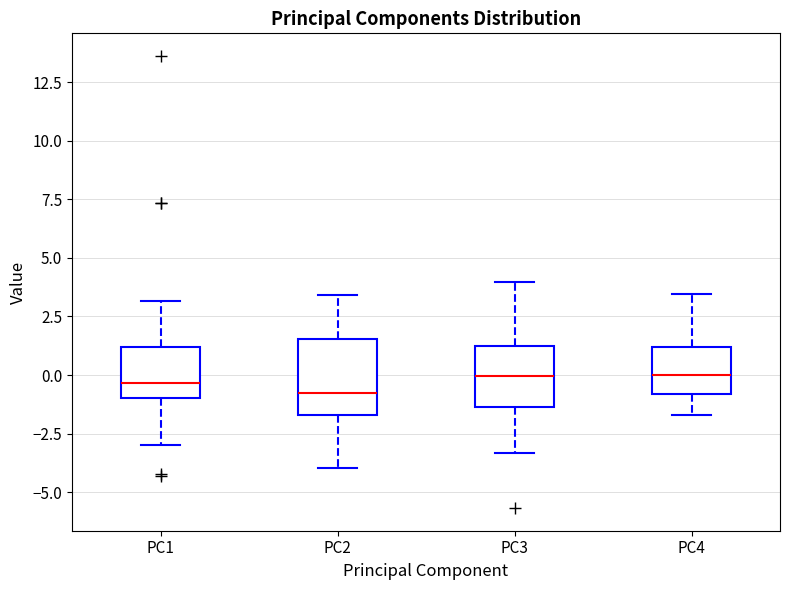

Reading left to right, read every box against the y-axis: the position of its median line, the range the box covers, and the ends of its whiskers. The values are not printed on the chart, so give them approximately, as read against the axis.

PC1: median -0.5, box -1.0 to 1.0, whiskers -3.0 to 3.0
PC2: median -1.0, box -1.5 to 1.5, whiskers -4.0 to 3.5
PC3: median 0.0, box -1.5 to 1.5, whiskers -3.5 to 4.0
PC4: median 0.0, box -1.0 to 1.0, whiskers -1.5 to 3.5